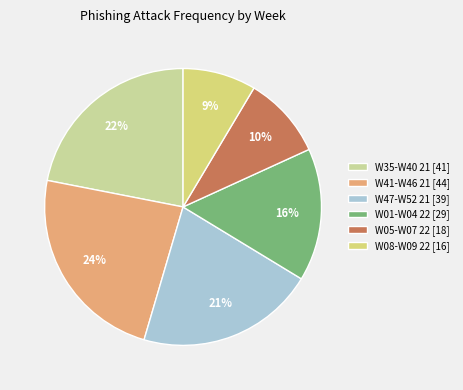

Which category has the biggest portion of the pie?

W41-W46 21 [44]